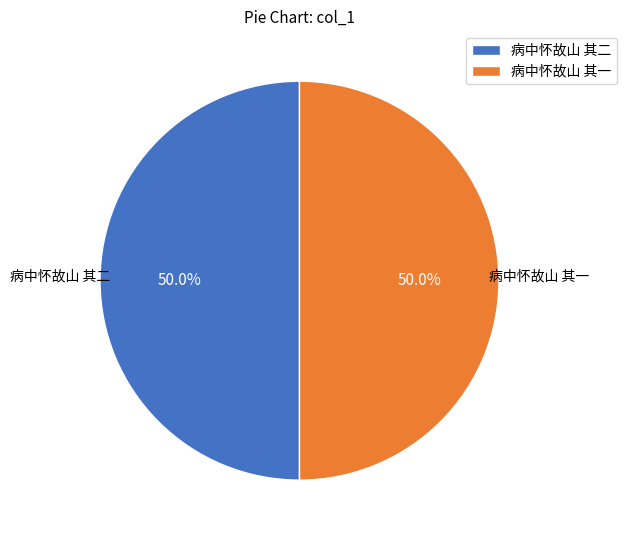

Approximately how many times larger is the value at 病中怀故山 其一 compared to 病中怀故山 其二?

1.0